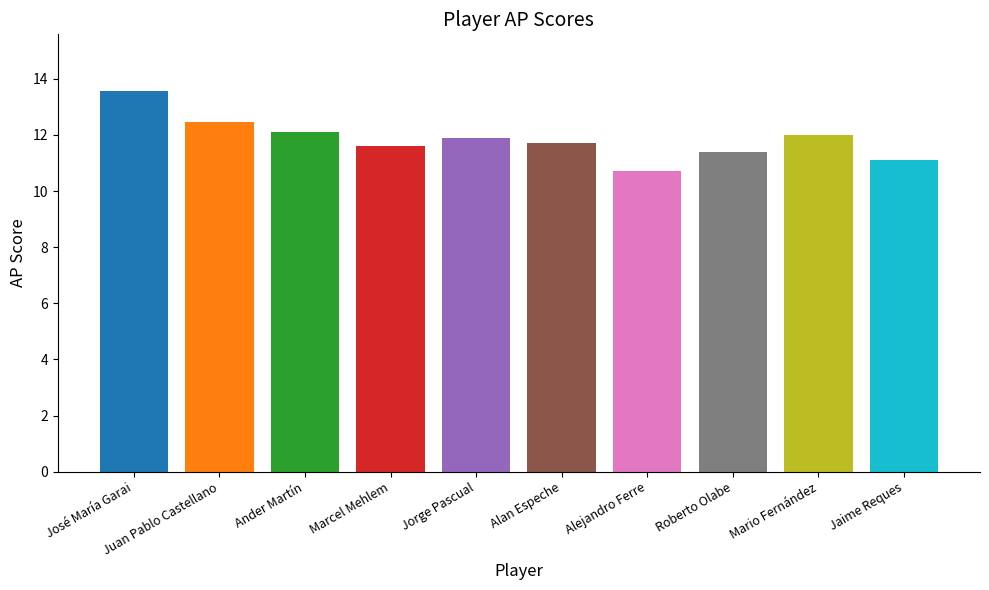

What is the label of the 10th bar from the left?

Jaime Reques